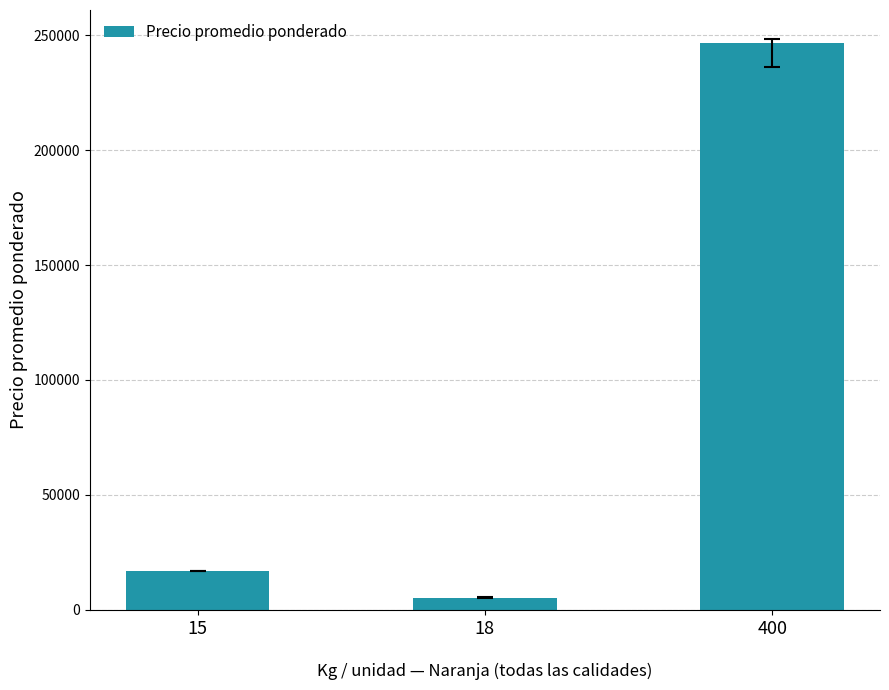

What is the value of the 2nd bar from the left?

5283.4